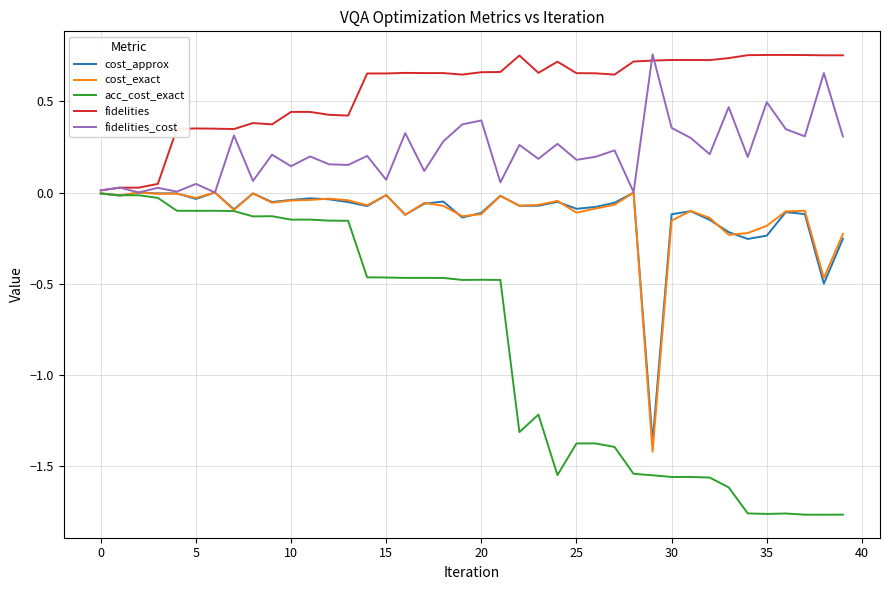

Which series has the largest total across all categories?

fidelities